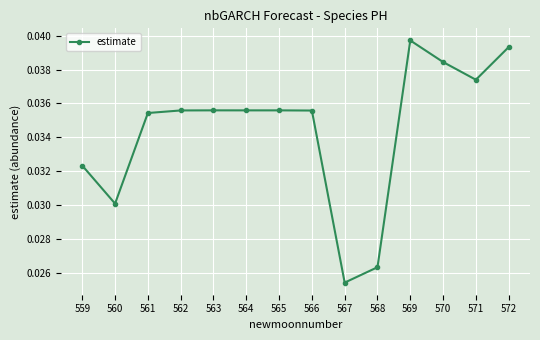

The value at 566 is 0.1. True or false?

False